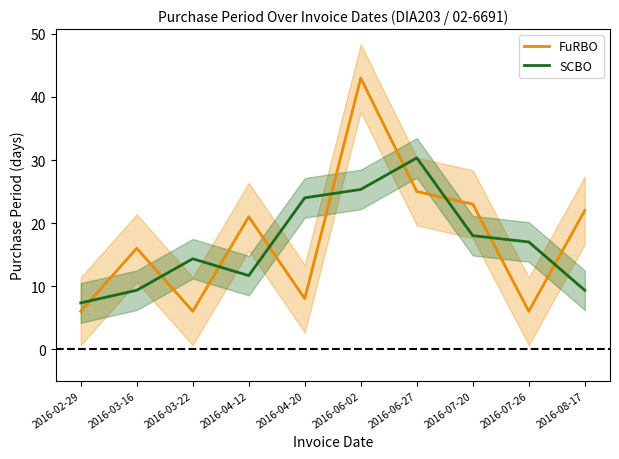

Rank the series by their average value, from lowest to highest.

SCBO, FuRBO